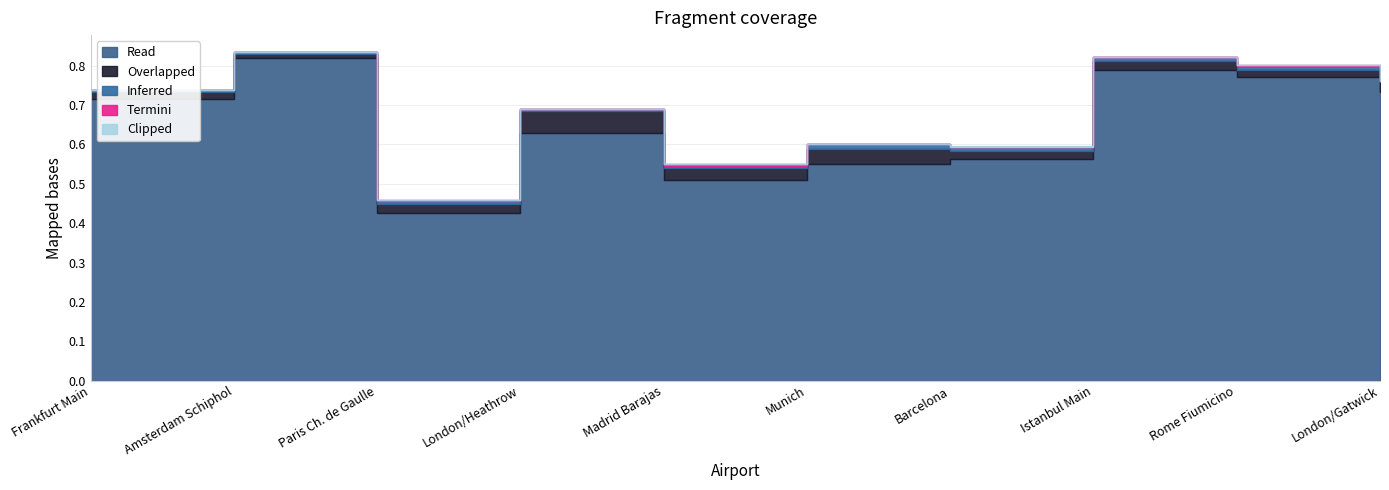

At how many categories does at least one series exceed 0?

10